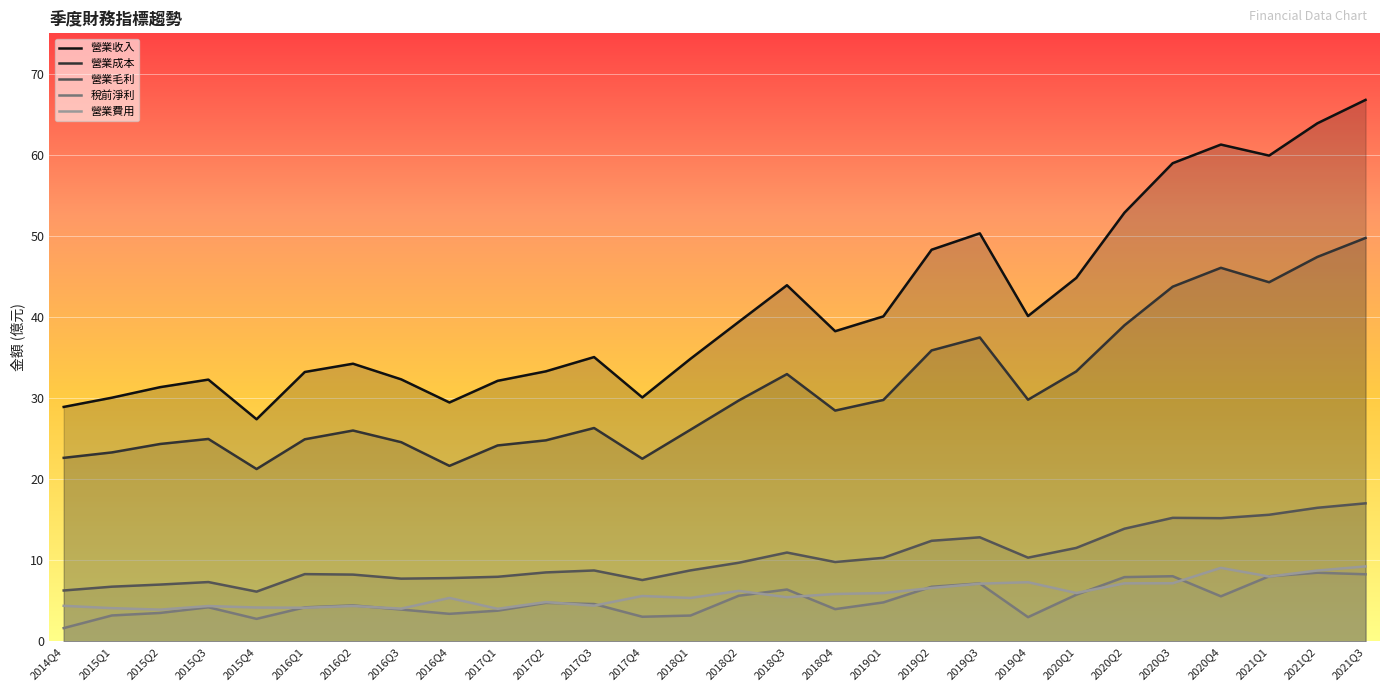

At which category is the sum across all series the highest?

2021Q3